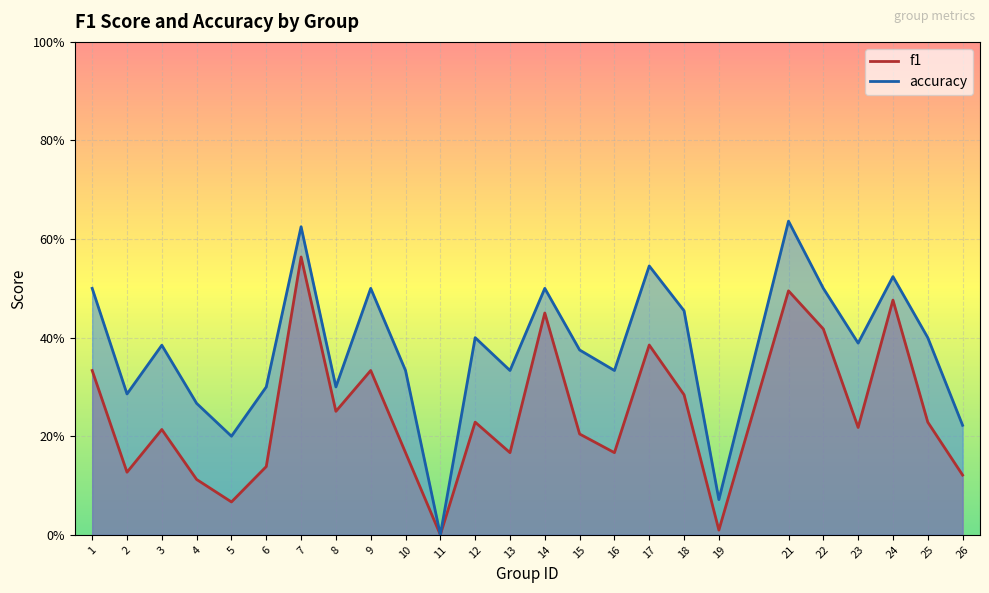

Which series changed the most between 9 and 14?

f1